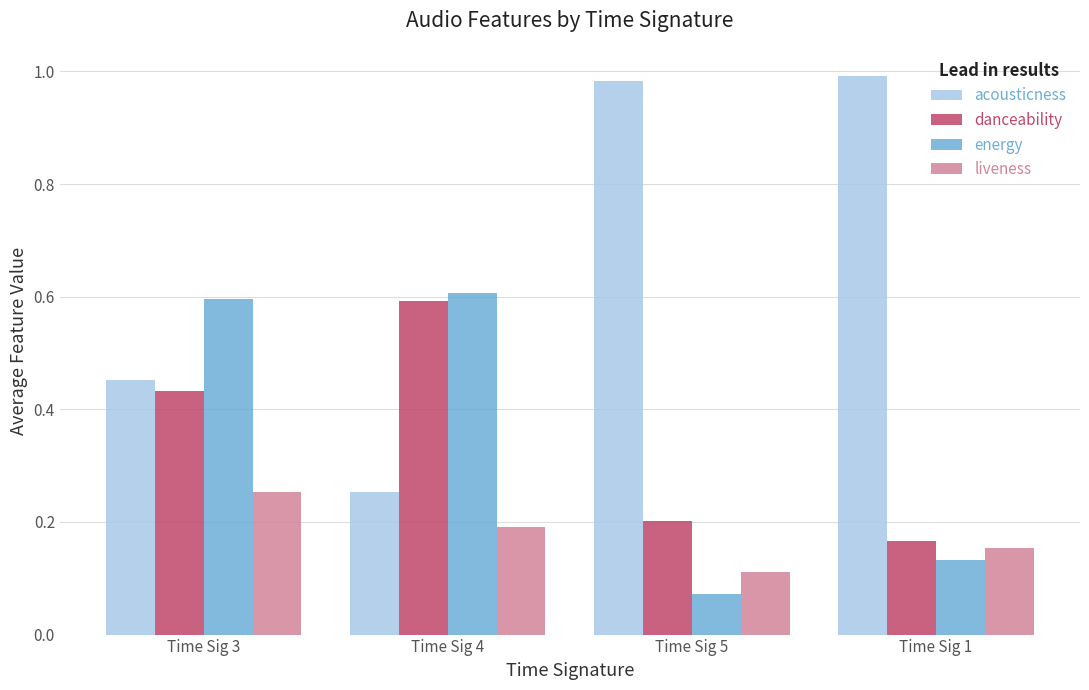

How many bars are there in each group?

4